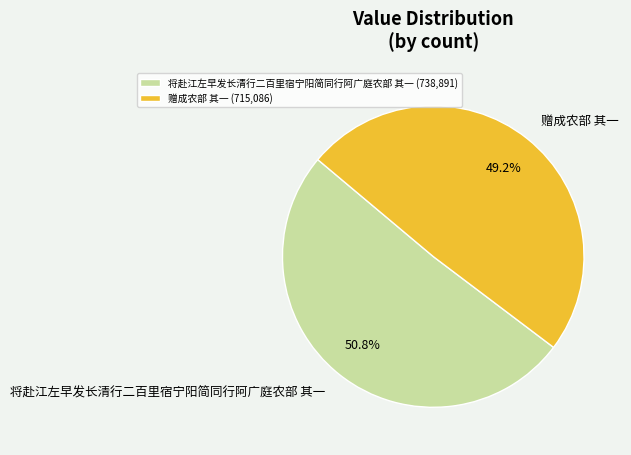

How much of the chart is everything except 赠成农部 其一?

50.8%